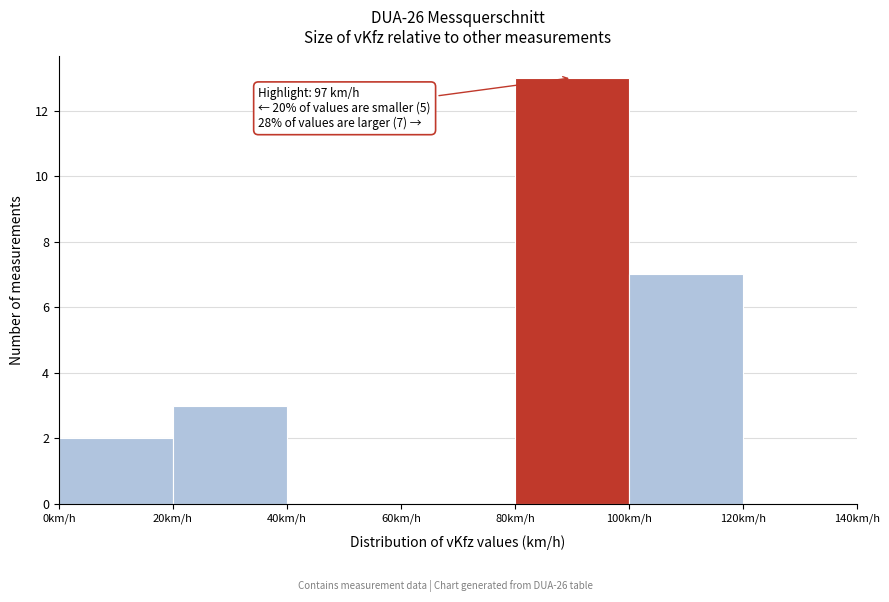

Over which range of the x-axis is the bar tallest?

80 to 100